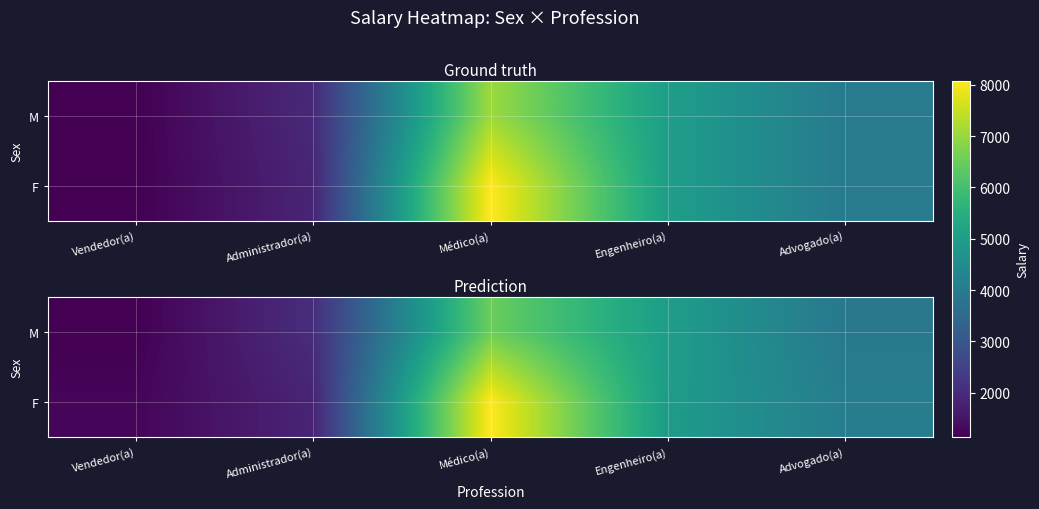

What is the difference between the highest and lowest values at Administrador(a)?

197